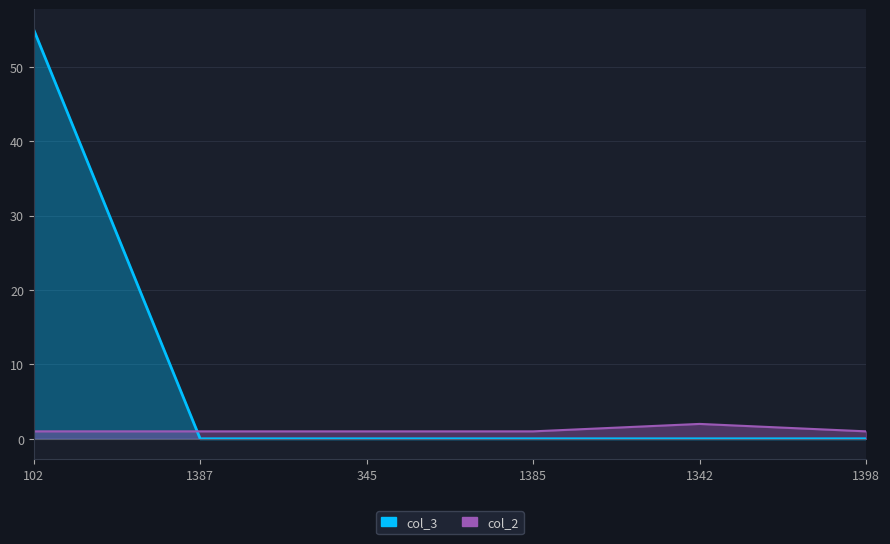

What is the sum of the col_2 values at 1398 and 1385?

2